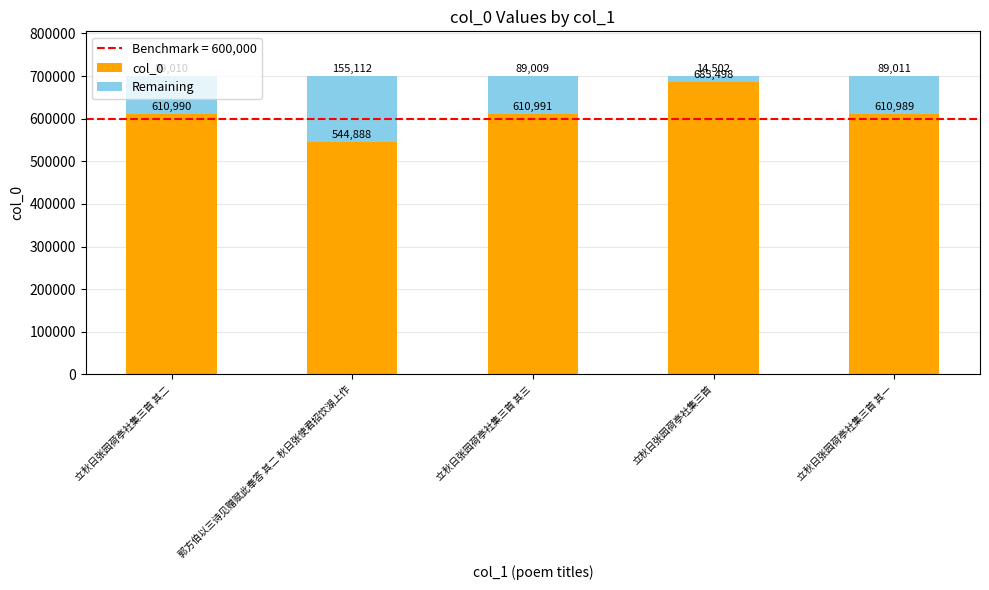

The col_0 series shows 610991 at 立秋日张园荷亭社集三首 其三. True or false?

True